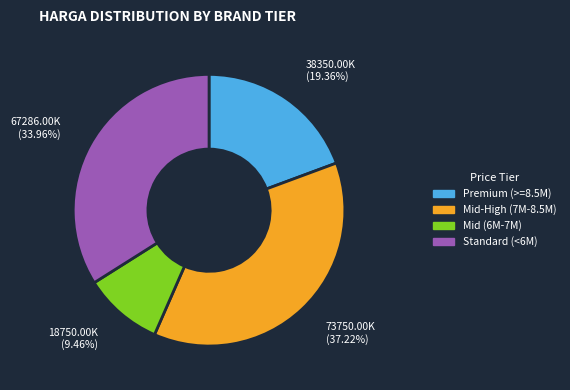

Rank the categories by value from lowest to highest.

Mid (6M-7M), Premium (>=8.5M), Standard (<6M), Mid-High (7M-8.5M)